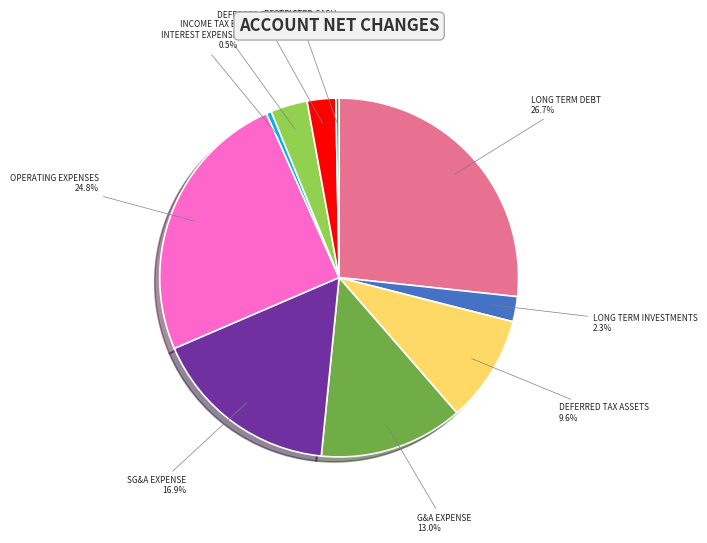

Approximately how many times larger is the value at OPERATING EXPENSES compared to DEFERRED TAX ASSETS?

2.6